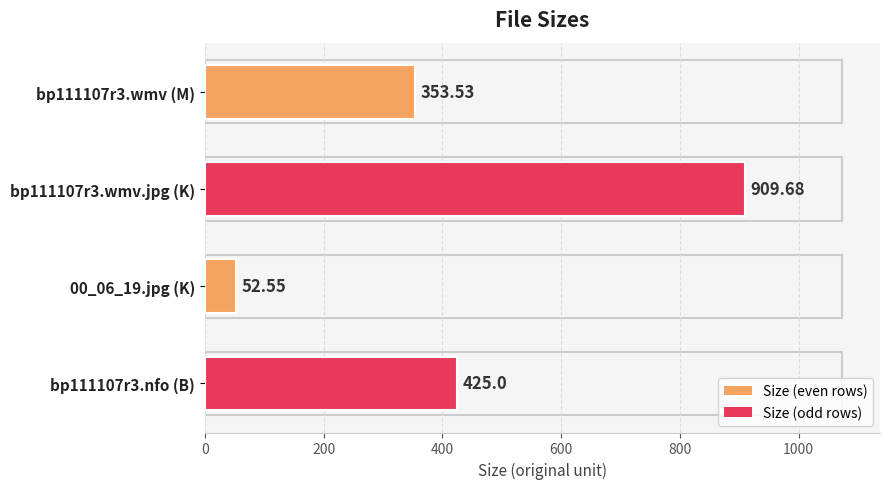

What is the ratio of the value at bp111107r3.wmv.jpg (K) to the value at bp111107r3.nfo (B)?

2.1